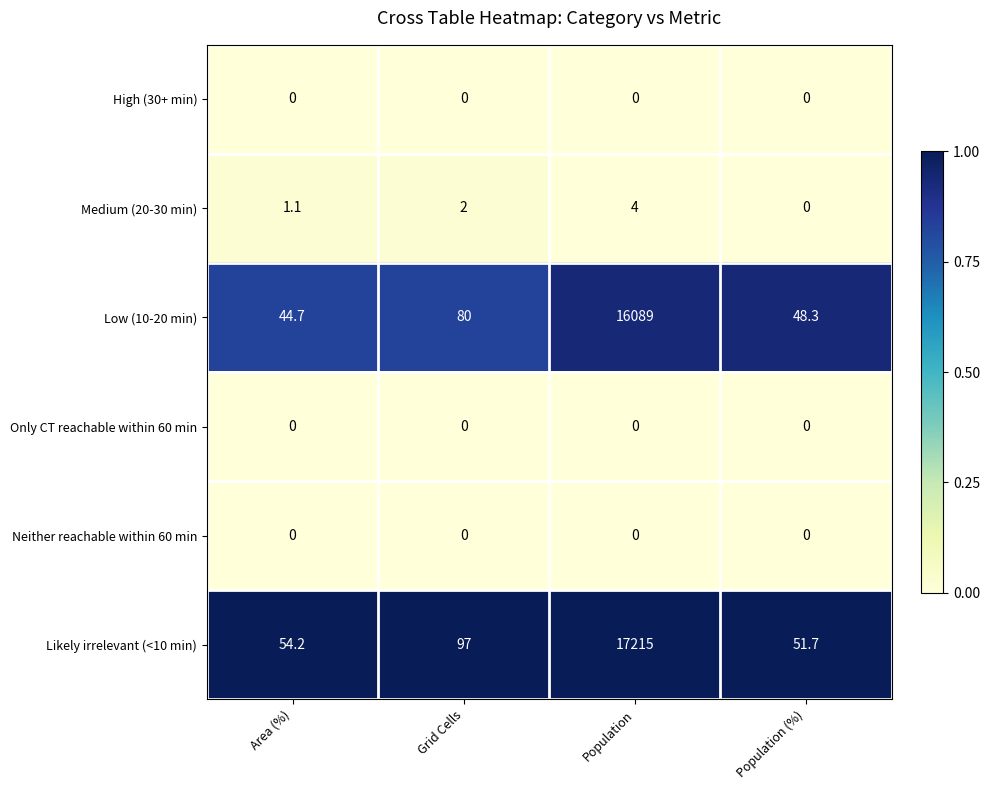

Is it true that Low (10-20 min) equals 48.3 at Population (%)?

True